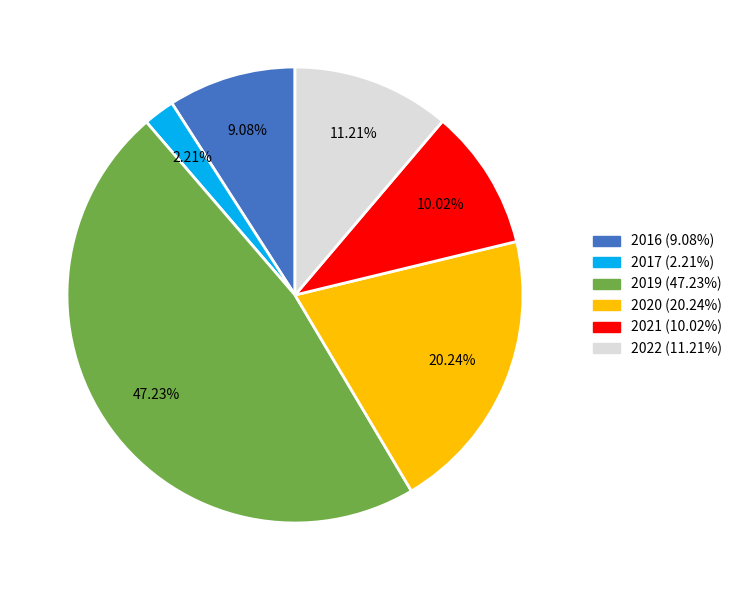

Rank the categories by value from highest to lowest.

2019 (47.23%), 2020 (20.24%), 2022 (11.21%), 2021 (10.02%), 2016 (9.08%), 2017 (2.21%)